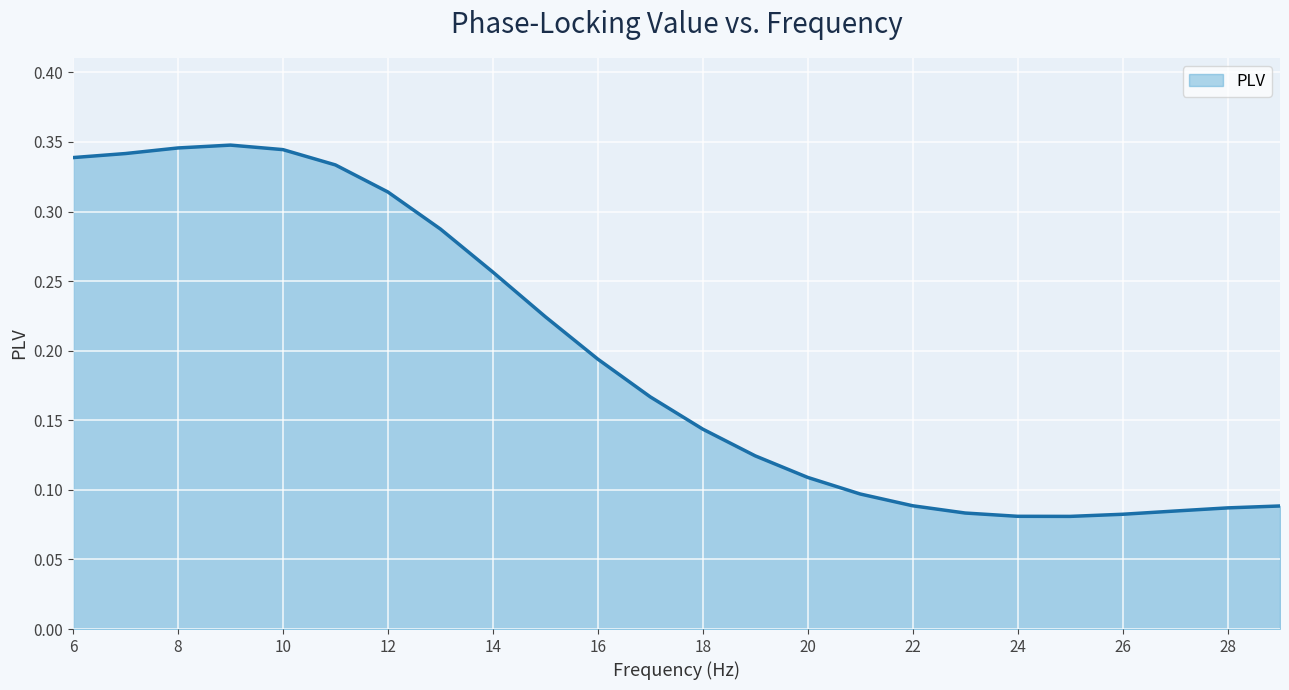

Does the chart display data point markers on the line(s)?

No